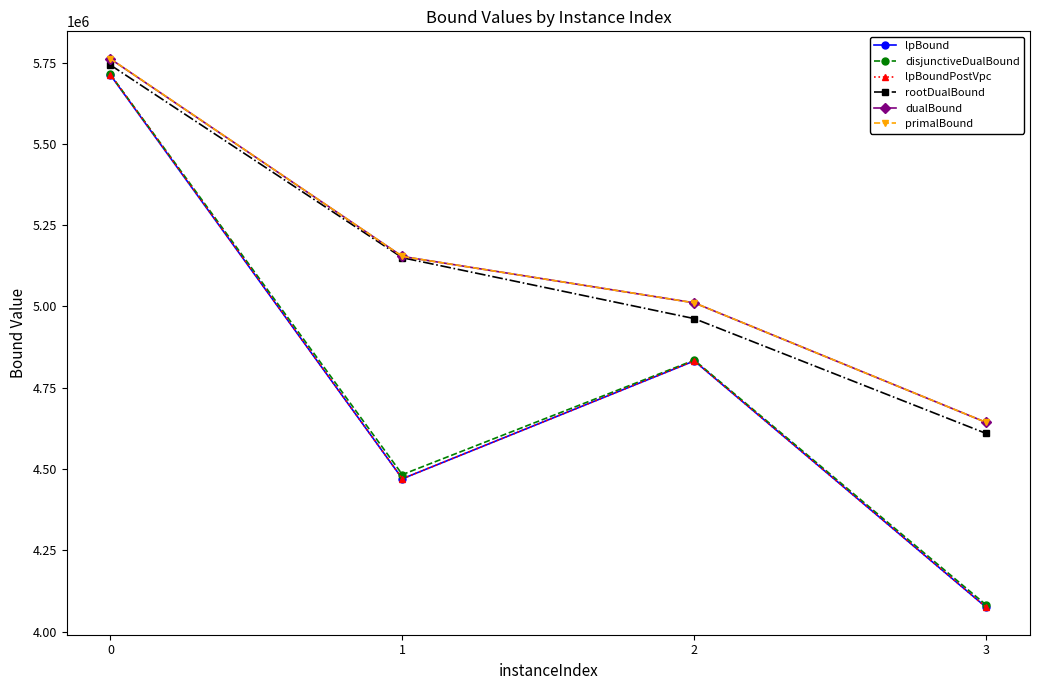

Which series has the widest spread of values?

lpBoundPostVpc